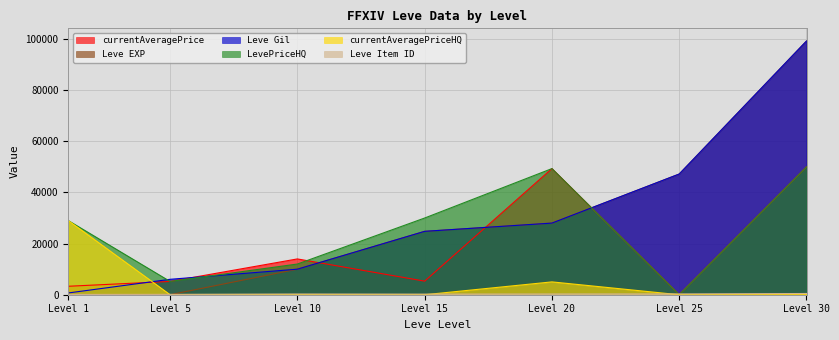

At which label does currentAveragePriceHQ reach its peak?

Level 1